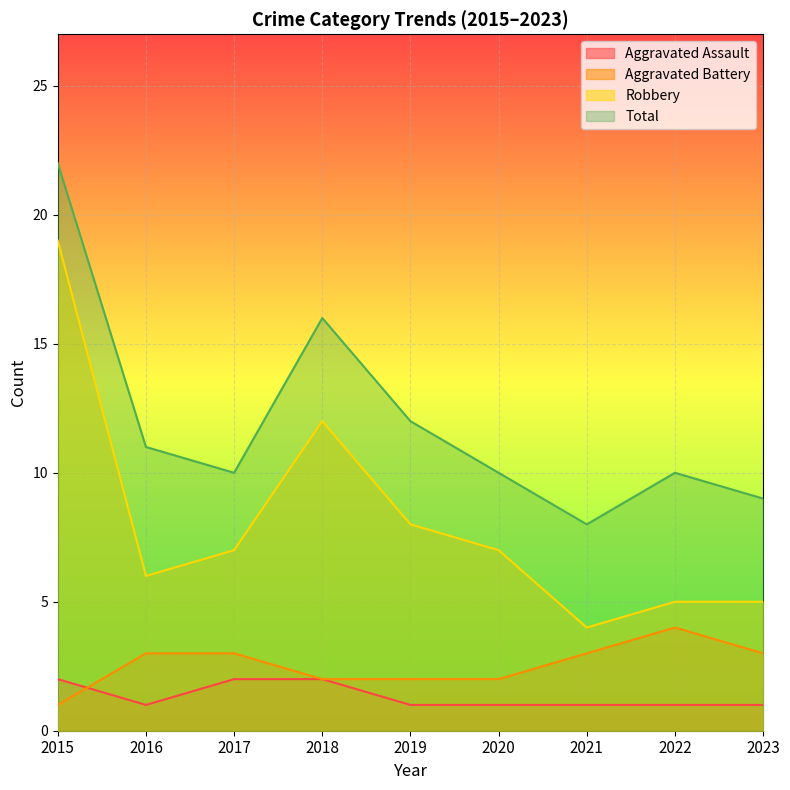

True or false: Aggravated Assault and Aggravated Battery intersect in this chart.

True